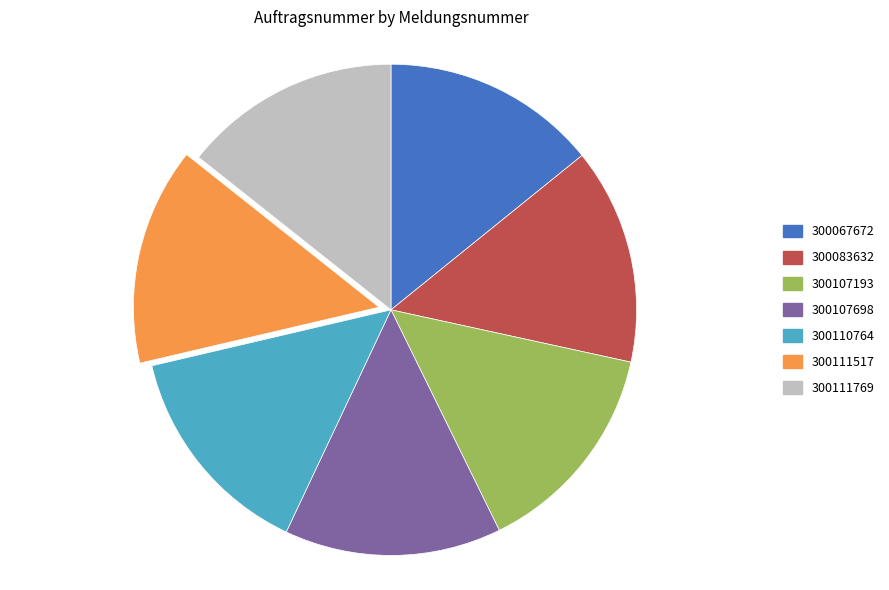

Do 300107193 and 300111517 together represent more than half of the pie?

No